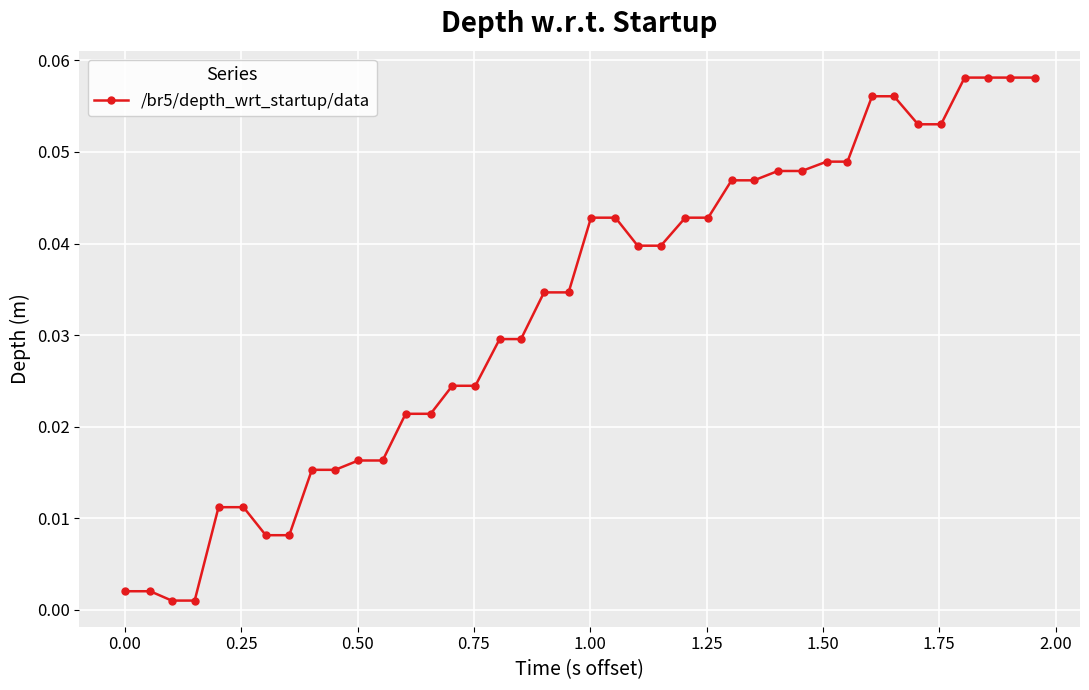

Does the chart have visible grid lines?

Yes